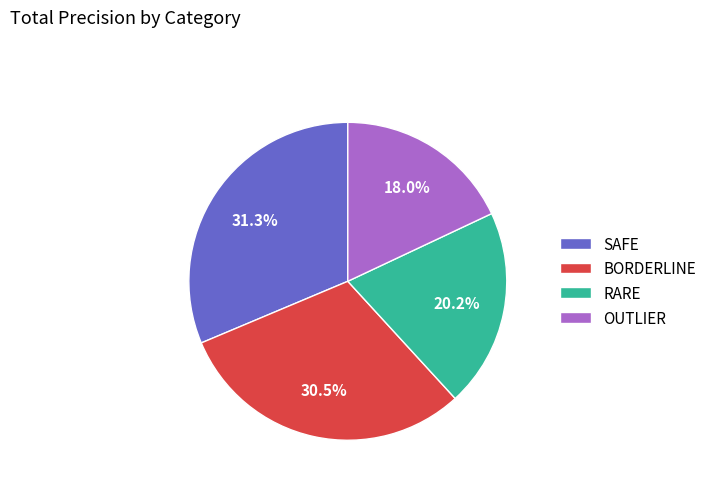

Rank the categories by value from highest to lowest.

SAFE, BORDERLINE, RARE, OUTLIER